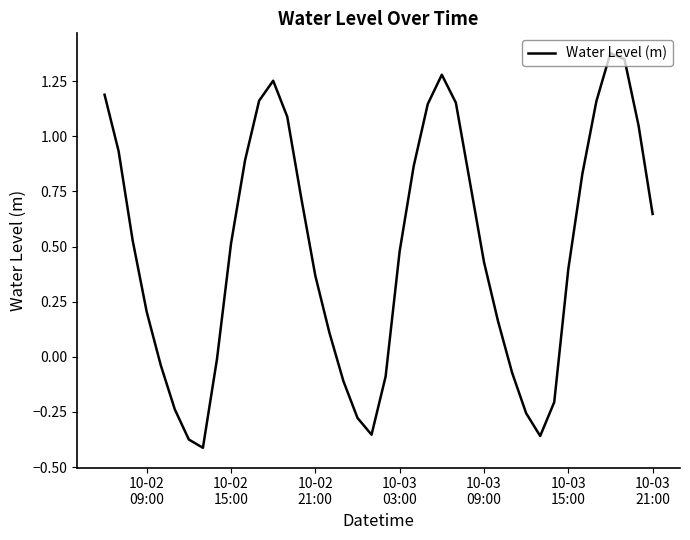

Is this an area chart (filled region under the line)?

No